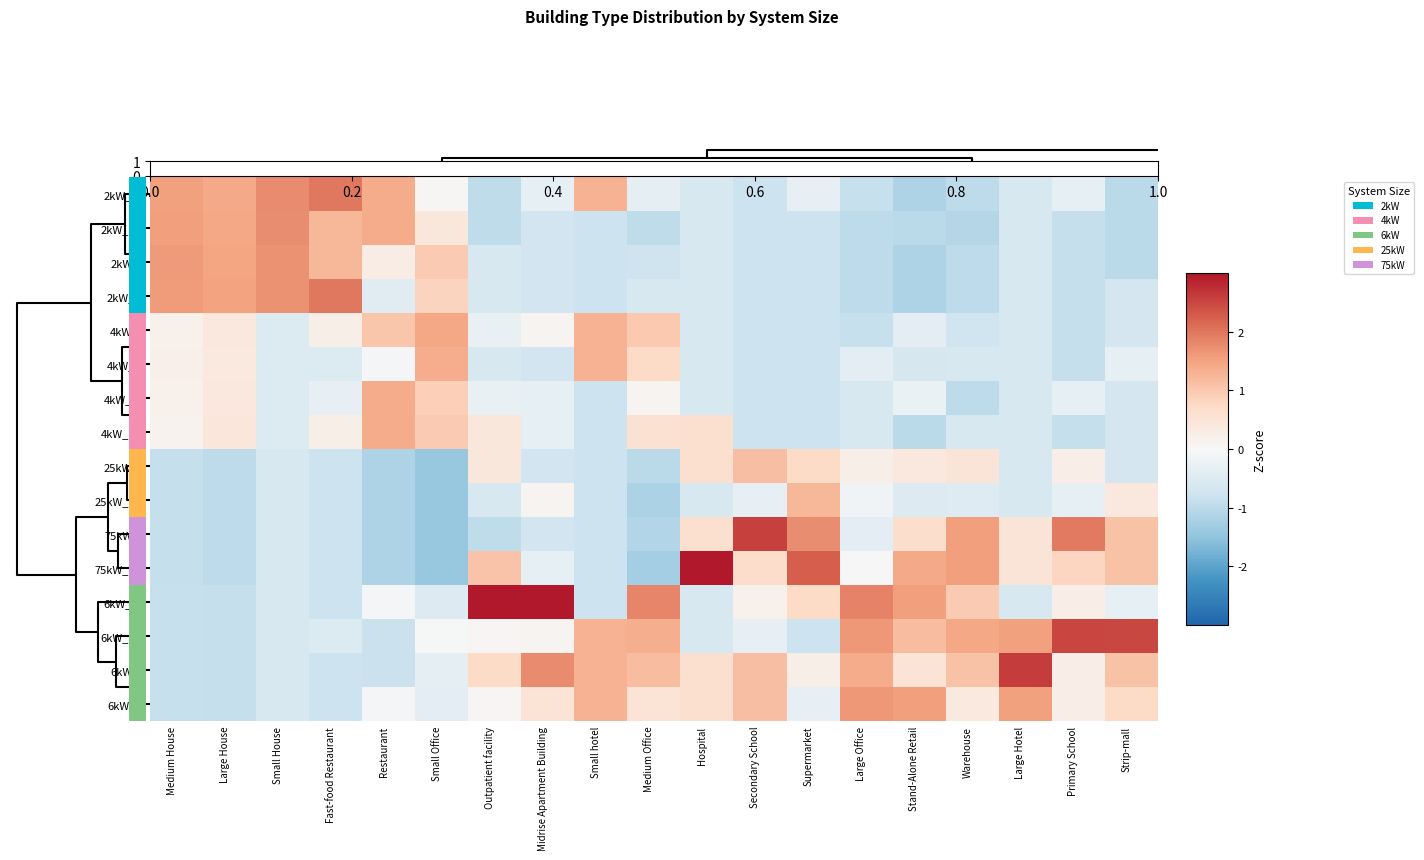

Reading left to right, what are all the values shown in this chart?

2kW_SE: Medium House=1.5	Large House=1.4	Small House=1.8	Fast-food Restaurant=2.0	Restaurant=1.4	Small Office=0.0	Outpatient facility=-0.9	Midrise Apartment Building=-0.3	Small hotel=1.3	Medium Office=-0.3	Hospital=-0.6	Secondary School=-0.8	Supermarket=-0.3	Large Office=-0.8	Stand-Alone Retail=-1.2	Warehouse=-1.0	Large Hotel=-0.6	Primary School=-0.3	Strip-mall=-1.0
2kW_SW: Medium House=1.6	Large House=1.4	Small House=1.8	Fast-food Restaurant=1.2	Restaurant=1.4	Small Office=0.4	Outpatient facility=-0.9	Midrise Apartment Building=-0.7	Small hotel=-0.8	Medium Office=-0.9	Hospital=-0.6	Secondary School=-0.8	Supermarket=-0.8	Large Office=-1.0	Stand-Alone Retail=-1.0	Warehouse=-1.1	Large Hotel=-0.6	Primary School=-0.9	Strip-mall=-1.0
2kW_S: Medium House=1.6	Large House=1.5	Small House=1.7	Fast-food Restaurant=1.2	Restaurant=0.3	Small Office=1.0	Outpatient facility=-0.6	Midrise Apartment Building=-0.7	Small hotel=-0.8	Medium Office=-0.8	Hospital=-0.6	Secondary School=-0.8	Supermarket=-0.8	Large Office=-1.0	Stand-Alone Retail=-1.2	Warehouse=-1.0	Large Hotel=-0.6	Primary School=-0.9	Strip-mall=-1.0
2kW_W: Medium House=1.6	Large House=1.5	Small House=1.7	Fast-food Restaurant=2.0	Restaurant=-0.4	Small Office=0.8	Outpatient facility=-0.6	Midrise Apartment Building=-0.7	Small hotel=-0.8	Medium Office=-0.6	Hospital=-0.6	Secondary School=-0.8	Supermarket=-0.8	Large Office=-1.0	Stand-Alone Retail=-1.2	Warehouse=-1.0	Large Hotel=-0.6	Primary School=-0.9	Strip-mall=-0.7
4kW_S: Medium House=0.2	Large House=0.4	Small House=-0.5	Fast-food Restaurant=0.2	Restaurant=1.0	Small Office=1.4	Outpatient facility=-0.3	Midrise Apartment Building=0.1	Small hotel=1.3	Medium Office=1.0	Hospital=-0.6	Secondary School=-0.8	Supermarket=-0.8	Large Office=-0.8	Stand-Alone Retail=-0.4	Warehouse=-0.7	Large Hotel=-0.6	Primary School=-0.9	Strip-mall=-0.7
4kW_W: Medium House=0.2	Large House=0.4	Small House=-0.5	Fast-food Restaurant=-0.5	Restaurant=-0.1	Small Office=1.4	Outpatient facility=-0.6	Midrise Apartment Building=-0.7	Small hotel=1.3	Medium Office=0.7	Hospital=-0.6	Secondary School=-0.8	Supermarket=-0.8	Large Office=-0.4	Stand-Alone Retail=-0.6	Warehouse=-0.6	Large Hotel=-0.6	Primary School=-0.9	Strip-mall=-0.3
4kW_SE: Medium House=0.2	Large House=0.4	Small House=-0.5	Fast-food Restaurant=-0.3	Restaurant=1.4	Small Office=0.9	Outpatient facility=-0.3	Midrise Apartment Building=-0.3	Small hotel=-0.8	Medium Office=0.1	Hospital=-0.6	Secondary School=-0.8	Supermarket=-0.8	Large Office=-0.6	Stand-Alone Retail=-0.2	Warehouse=-1.0	Large Hotel=-0.6	Primary School=-0.3	Strip-mall=-0.7
4kW_SW: Medium House=0.1	Large House=0.4	Small House=-0.5	Fast-food Restaurant=0.2	Restaurant=1.4	Small Office=1.0	Outpatient facility=0.4	Midrise Apartment Building=-0.3	Small hotel=-0.8	Medium Office=0.6	Hospital=0.6	Secondary School=-0.8	Supermarket=-0.8	Large Office=-0.6	Stand-Alone Retail=-1.0	Warehouse=-0.6	Large Hotel=-0.6	Primary School=-0.9	Strip-mall=-0.7
25kW_S: Medium House=-0.9	Large House=-1.0	Small House=-0.6	Fast-food Restaurant=-0.8	Restaurant=-1.2	Small Office=-1.4	Outpatient facility=0.4	Midrise Apartment Building=-0.7	Small hotel=-0.8	Medium Office=-1.0	Hospital=0.6	Secondary School=1.1	Supermarket=0.7	Large Office=0.2	Stand-Alone Retail=0.4	Warehouse=0.5	Large Hotel=-0.6	Primary School=0.2	Strip-mall=-0.7
25kW_SW: Medium House=-0.9	Large House=-1.0	Small House=-0.6	Fast-food Restaurant=-0.8	Restaurant=-1.2	Small Office=-1.4	Outpatient facility=-0.6	Midrise Apartment Building=0.1	Small hotel=-0.8	Medium Office=-1.2	Hospital=-0.6	Secondary School=-0.3	Supermarket=1.2	Large Office=-0.1	Stand-Alone Retail=-0.5	Warehouse=-0.5	Large Hotel=-0.6	Primary School=-0.3	Strip-mall=0.4
75kW_S: Medium House=-0.9	Large House=-1.0	Small House=-0.6	Fast-food Restaurant=-0.8	Restaurant=-1.2	Small Office=-1.4	Outpatient facility=-0.9	Midrise Apartment Building=-0.7	Small hotel=-0.8	Medium Office=-1.1	Hospital=0.6	Secondary School=2.6	Supermarket=1.7	Large Office=-0.4	Stand-Alone Retail=0.7	Warehouse=1.6	Large Hotel=0.5	Primary School=1.9	Strip-mall=1.1
75kW_SW: Medium House=-0.9	Large House=-1.0	Small House=-0.6	Fast-food Restaurant=-0.8	Restaurant=-1.2	Small Office=-1.4	Outpatient facility=1.1	Midrise Apartment Building=-0.3	Small hotel=-0.8	Medium Office=-1.3	Hospital=3.2	Secondary School=0.7	Supermarket=2.3	Large Office=-0.0	Stand-Alone Retail=1.4	Warehouse=1.6	Large Hotel=0.5	Primary School=0.8	Strip-mall=1.1
6kW_SE: Medium House=-0.9	Large House=-0.9	Small House=-0.6	Fast-food Restaurant=-0.8	Restaurant=-0.1	Small Office=-0.5	Outpatient facility=3.1	Midrise Apartment Building=3.0	Small hotel=-0.8	Medium Office=1.8	Hospital=-0.6	Secondary School=0.2	Supermarket=0.7	Large Office=1.9	Stand-Alone Retail=1.6	Warehouse=1.0	Large Hotel=-0.6	Primary School=0.2	Strip-mall=-0.3
6kW_SW: Medium House=-0.9	Large House=-0.9	Small House=-0.6	Fast-food Restaurant=-0.5	Restaurant=-0.8	Small Office=-0.0	Outpatient facility=0.1	Midrise Apartment Building=0.1	Small hotel=1.3	Medium Office=1.3	Hospital=-0.6	Secondary School=-0.3	Supermarket=-0.8	Large Office=1.6	Stand-Alone Retail=1.2	Warehouse=1.4	Large Hotel=1.5	Primary School=2.5	Strip-mall=2.5
6kW_S: Medium House=-0.9	Large House=-0.9	Small House=-0.6	Fast-food Restaurant=-0.8	Restaurant=-0.8	Small Office=-0.3	Outpatient facility=0.7	Midrise Apartment Building=1.8	Small hotel=1.3	Medium Office=1.2	Hospital=0.6	Secondary School=1.1	Supermarket=0.2	Large Office=1.4	Stand-Alone Retail=0.5	Warehouse=1.1	Large Hotel=2.6	Primary School=0.2	Strip-mall=1.1
6kW_W: Medium House=-0.8	Large House=-0.9	Small House=-0.6	Fast-food Restaurant=-0.8	Restaurant=-0.1	Small Office=-0.4	Outpatient facility=0.1	Midrise Apartment Building=0.5	Small hotel=1.3	Medium Office=0.5	Hospital=0.6	Secondary School=1.1	Supermarket=-0.3	Large Office=1.6	Stand-Alone Retail=1.6	Warehouse=0.4	Large Hotel=1.5	Primary School=0.2	Strip-mall=0.7